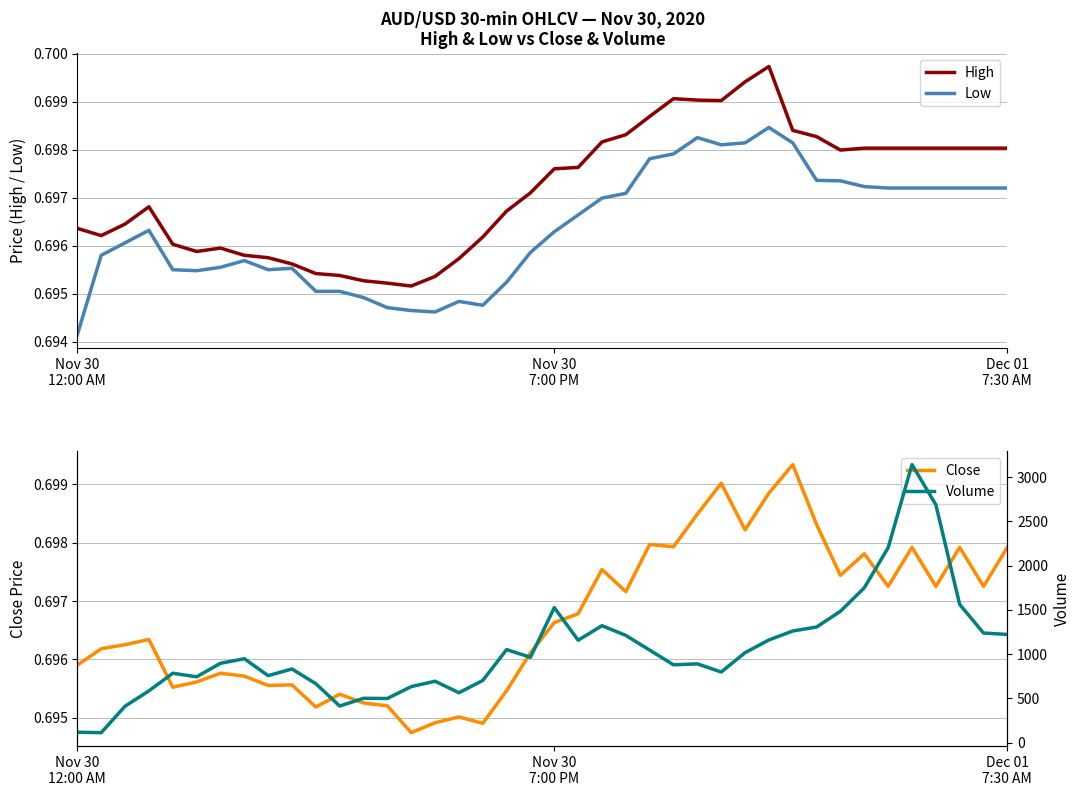

How many interior local peaks does the Close series have?

12